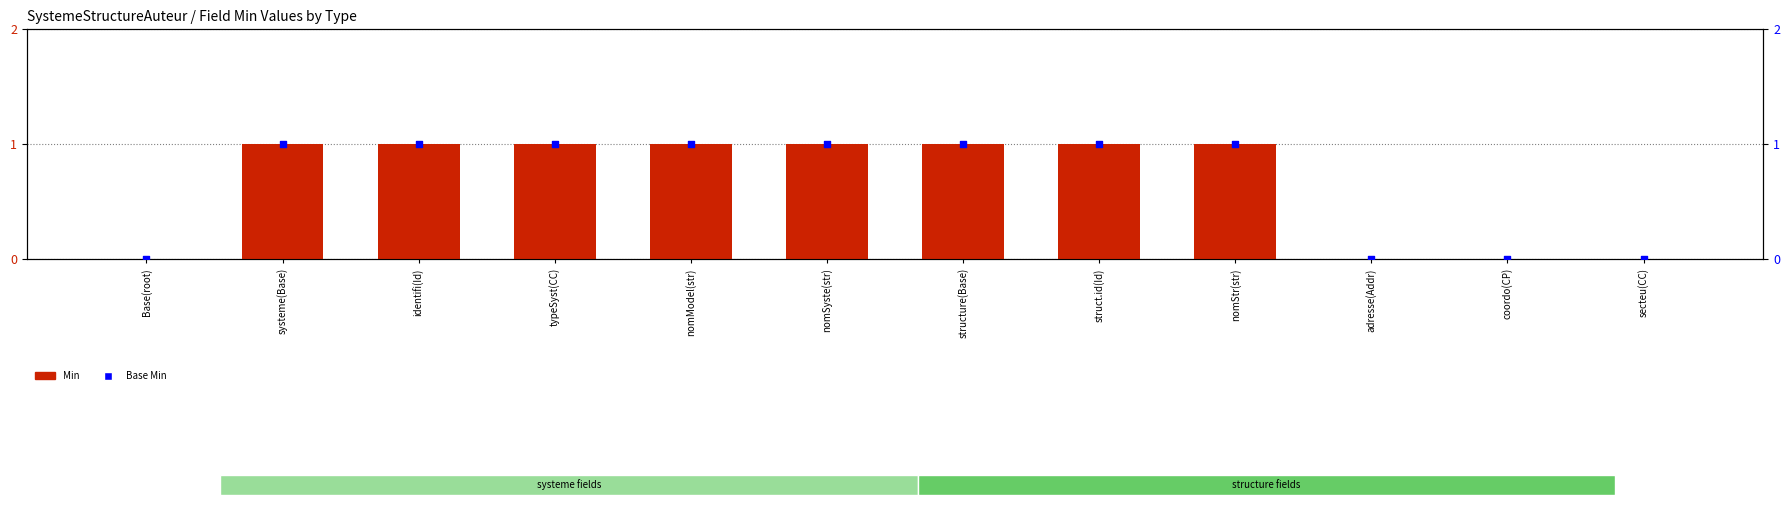

Is the value of Base Min at nomSyste(str) greater than the value of Min at typeSyst(CC)?

No